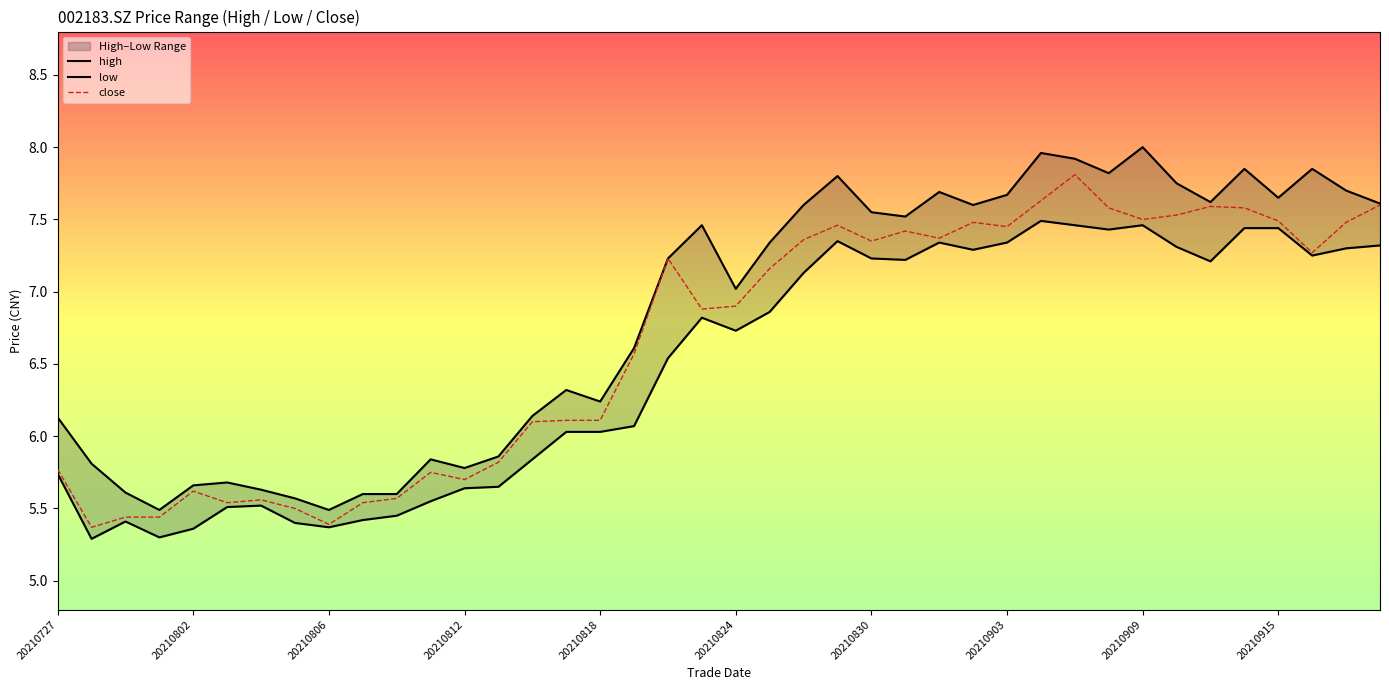

At which label is close closest to 6?

20210816